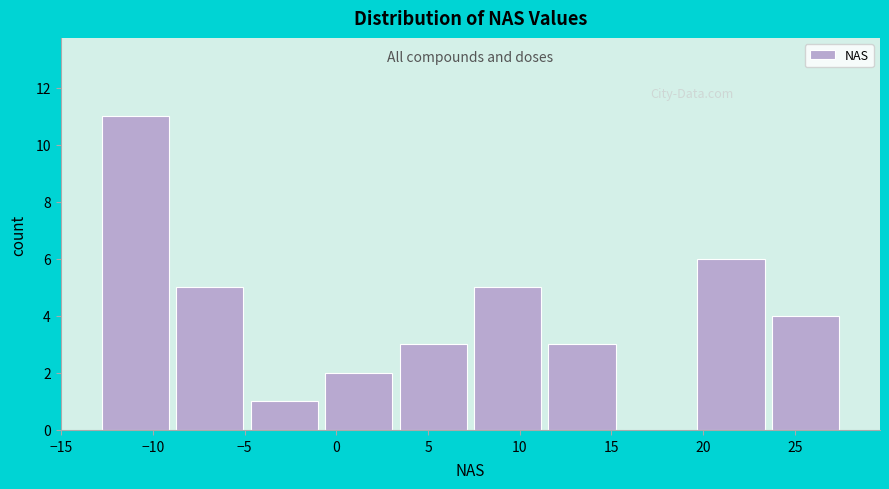

Reading left to right, transcribe this chart: for each bar, give the range it covers on the x-axis and its height. Neither the bar edges nor the heights are printed on the chart, so give them approximately, as read against the axes.

-13.0 to -9.0: 11
-9.0 to -5.0: 5
-5.0 to -1.0: 1
-1.0 to 3.0: 2
3.0 to 7.5: 3
7.5 to 11.5: 5
11.5 to 15.5: 3
15.5 to 19.5: 0
19.5 to 23.5: 6
23.5 to 27.5: 4